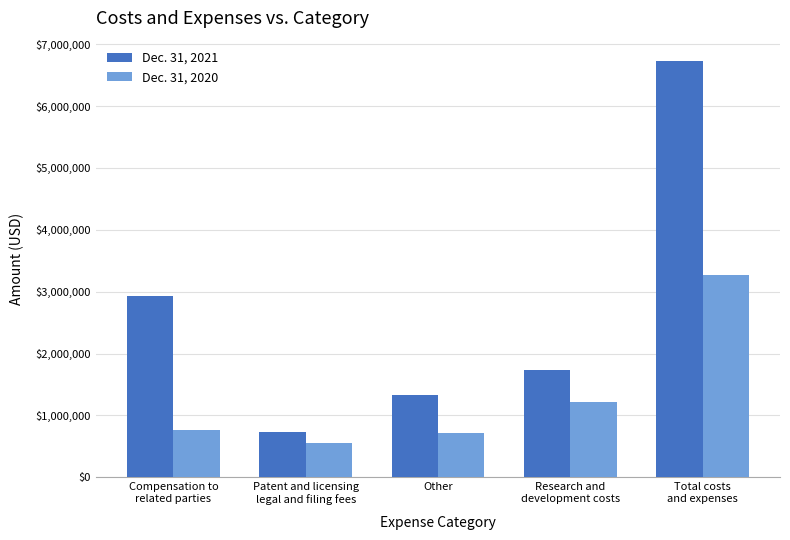

Reading right to left, extract all data points from this chart.

Dec. 31, 2021: 6720445	1736776	1323218	729171	2931280
Dec. 31, 2020: 3266440	1223676	724506	553173	765085